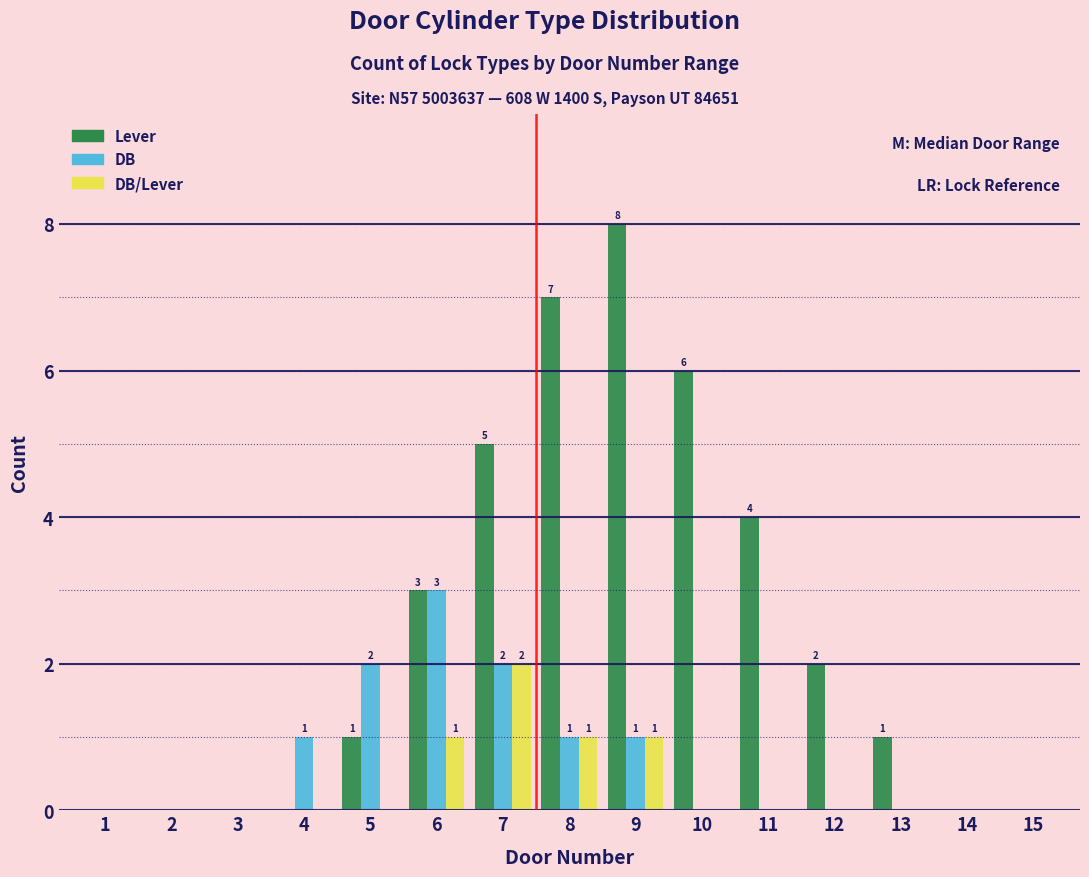

True or false: DB/Lever has a value of 0 at 5.

True